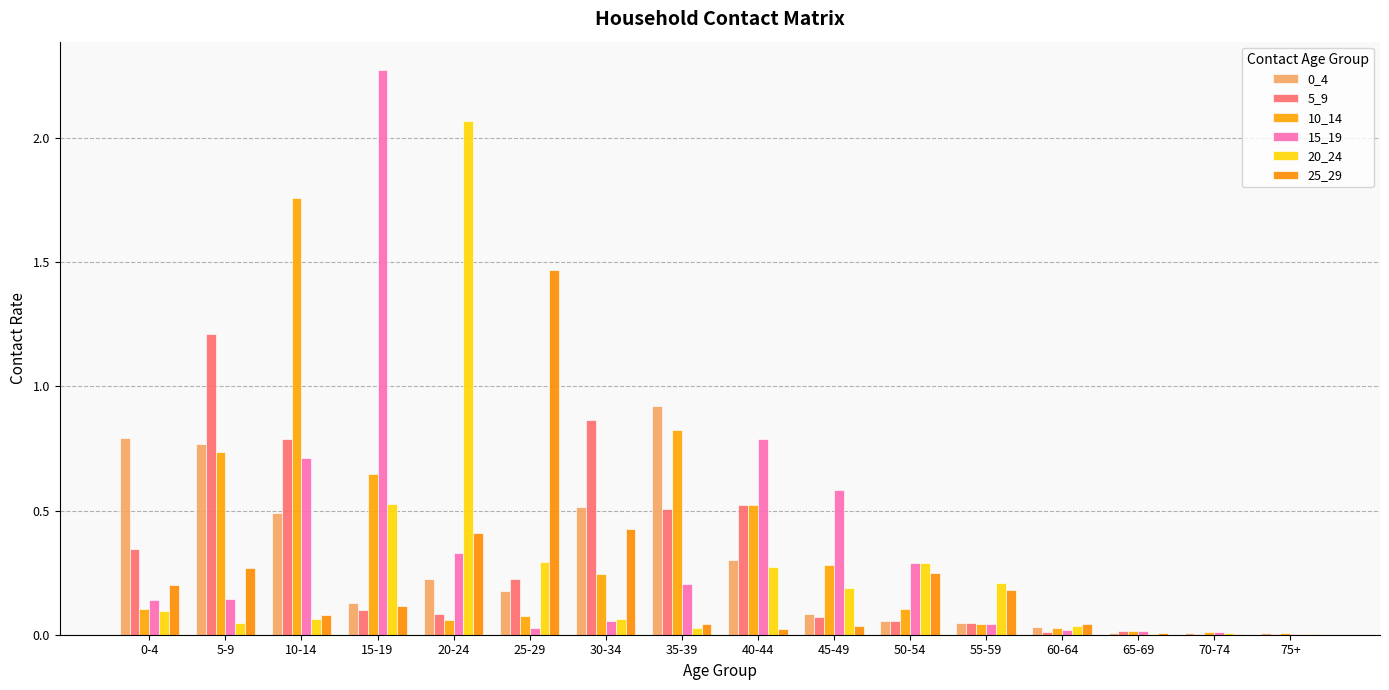

Reading left to right, transcribe all the data shown in this chart.

0_4: 0-4=0.8	5-9=0.8	10-14=0.5	15-19=0.1	20-24=0.2	25-29=0.2	30-34=0.5	35-39=0.9	40-44=0.3	45-49=0.1	50-54=0.1	55-59=0.0	60-64=0.0	65-69=0.0	70-74=0.0	75+=0.0
5_9: 0-4=0.3	5-9=1.2	10-14=0.8	15-19=0.1	20-24=0.1	25-29=0.2	30-34=0.9	35-39=0.5	40-44=0.5	45-49=0.1	50-54=0.1	55-59=0.0	60-64=0.0	65-69=0.0	70-74=0.0	75+=0.0
10_14: 0-4=0.1	5-9=0.7	10-14=1.8	15-19=0.6	20-24=0.1	25-29=0.1	30-34=0.2	35-39=0.8	40-44=0.5	45-49=0.3	50-54=0.1	55-59=0.0	60-64=0.0	65-69=0.0	70-74=0.0	75+=0.0
15_19: 0-4=0.1	5-9=0.1	10-14=0.7	15-19=2.3	20-24=0.3	25-29=0.0	30-34=0.1	35-39=0.2	40-44=0.8	45-49=0.6	50-54=0.3	55-59=0.0	60-64=0.0	65-69=0.0	70-74=0.0	75+=0.0
20_24: 0-4=0.1	5-9=0.0	10-14=0.1	15-19=0.5	20-24=2.1	25-29=0.3	30-34=0.1	35-39=0.0	40-44=0.3	45-49=0.2	50-54=0.3	55-59=0.2	60-64=0.0	65-69=0.0	70-74=0.0	75+=0.0
25_29: 0-4=0.2	5-9=0.3	10-14=0.1	15-19=0.1	20-24=0.4	25-29=1.5	30-34=0.4	35-39=0.0	40-44=0.0	45-49=0.0	50-54=0.2	55-59=0.2	60-64=0.0	65-69=0.0	70-74=0.0	75+=0.0